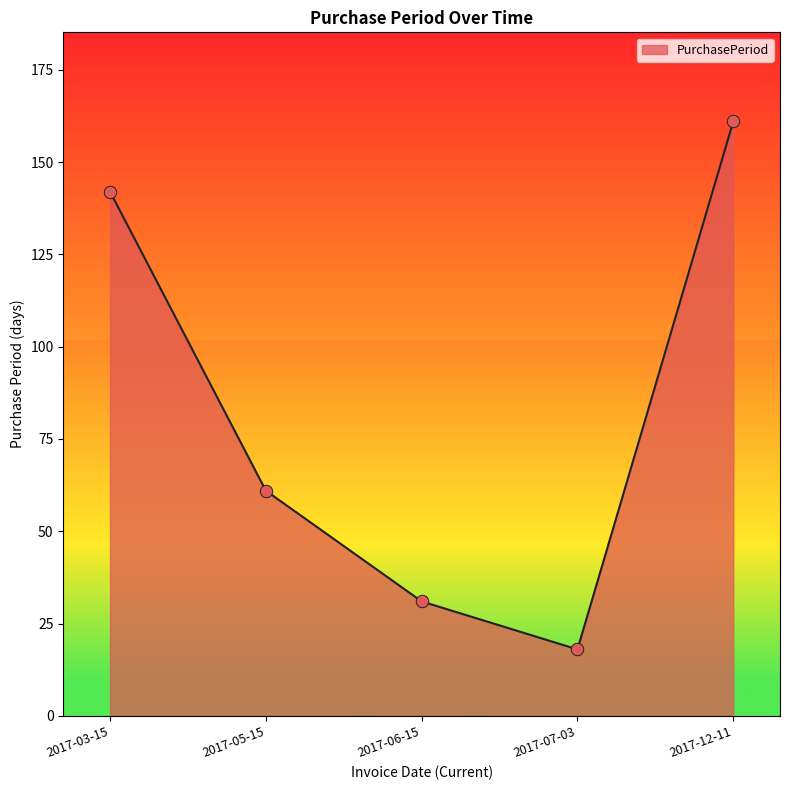

What is the change in value from 2017-07-03 to 2017-12-11?

+143